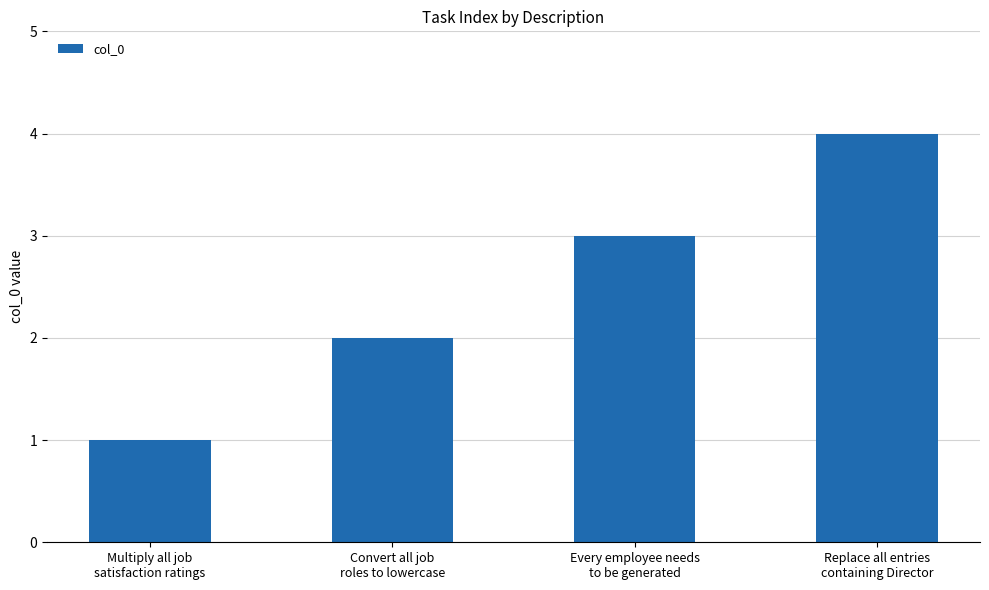

What is the ratio of the value at Replace all entries
containing Director to the value at Convert all job
roles to lowercase?

2.0